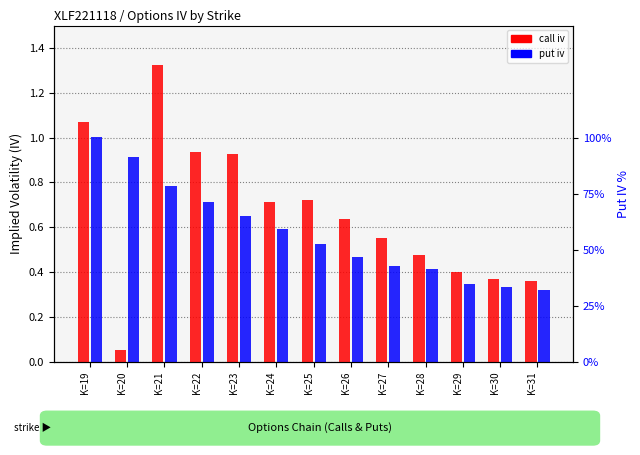

Which label corresponds to the smallest value in the chart?

K=20